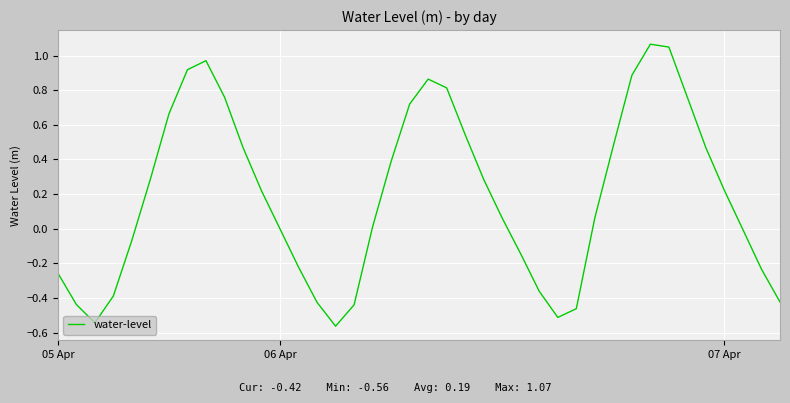

List the labels in order of value, largest first.

32, 33, 8, 7, 31, 20, 21, 9, 34, 19, 6, 22, 30, 10, 35, 18, 5, 23, 36, 11, 29, 24, 17, 12, 37, 4, 25, 13, 38, 05 Apr, 26, 3, 39, 14, 06 Apr, 16, 28, 27, 07 Apr, 15